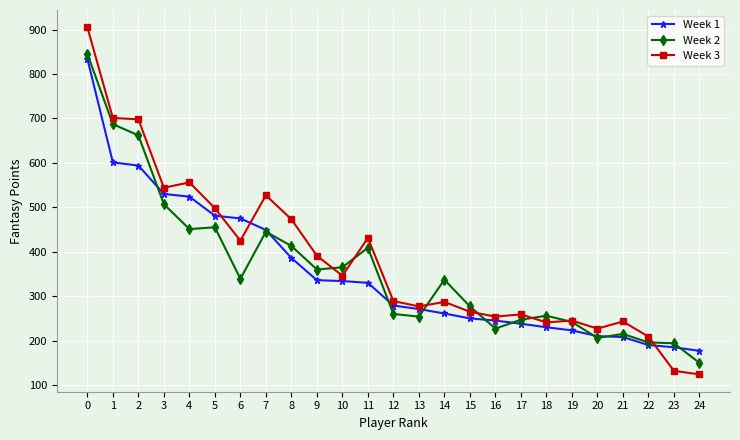

What is the value of the Week 3 point at the 3rd from the left?

698